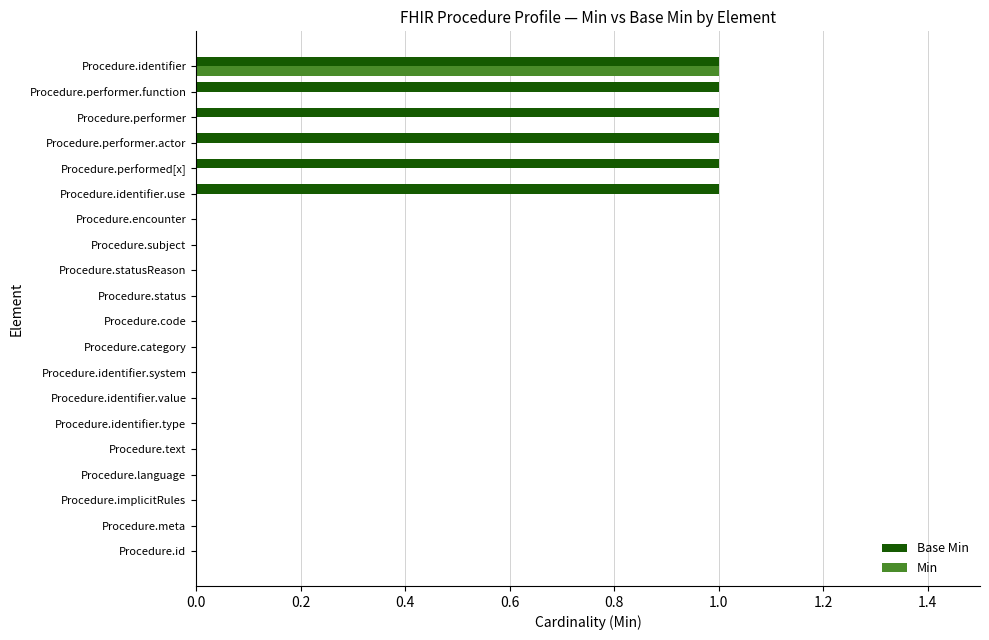

What are all the series names shown in the legend?

Base Min, Min